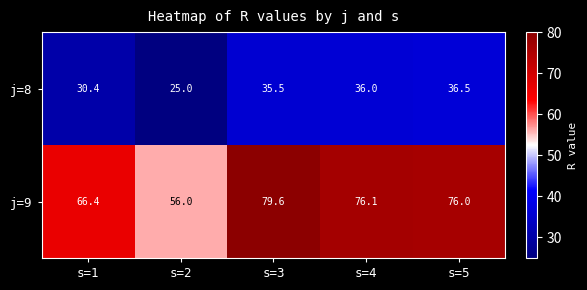

What value does the j=8 series have at s=3?

35.5